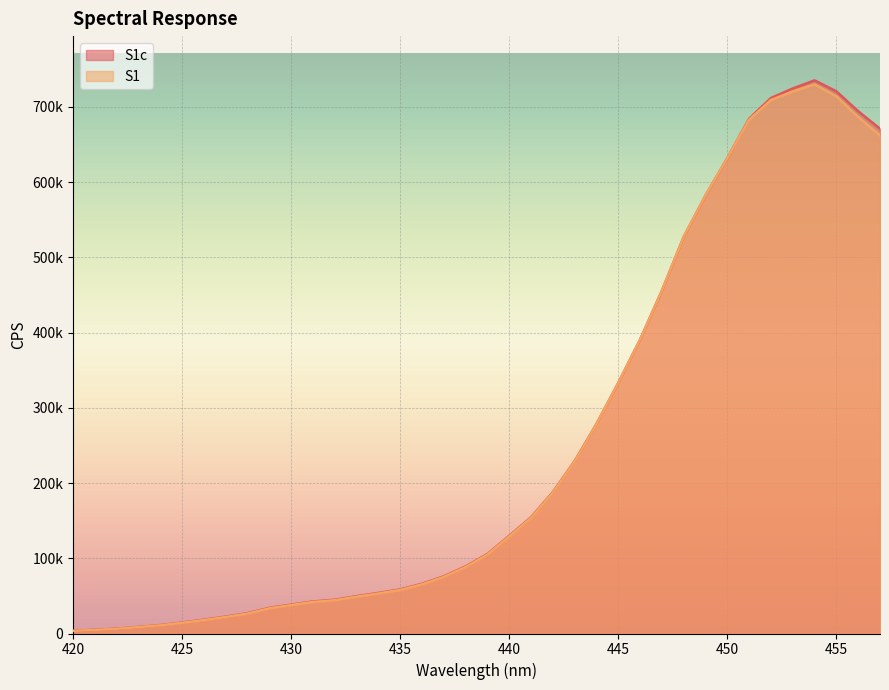

At which label does S1 reach its peak?

454